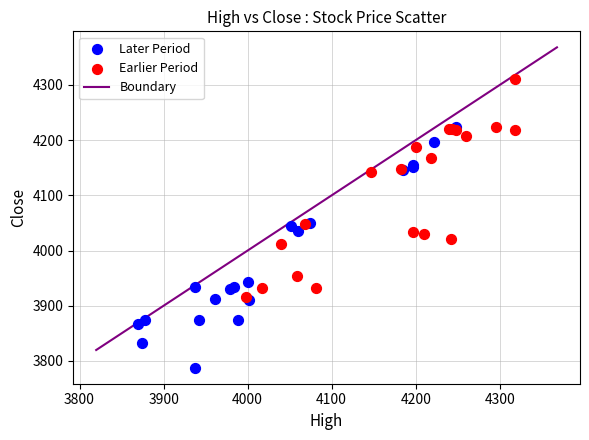

Which series has the largest Y range (max minus min)?

Later Period